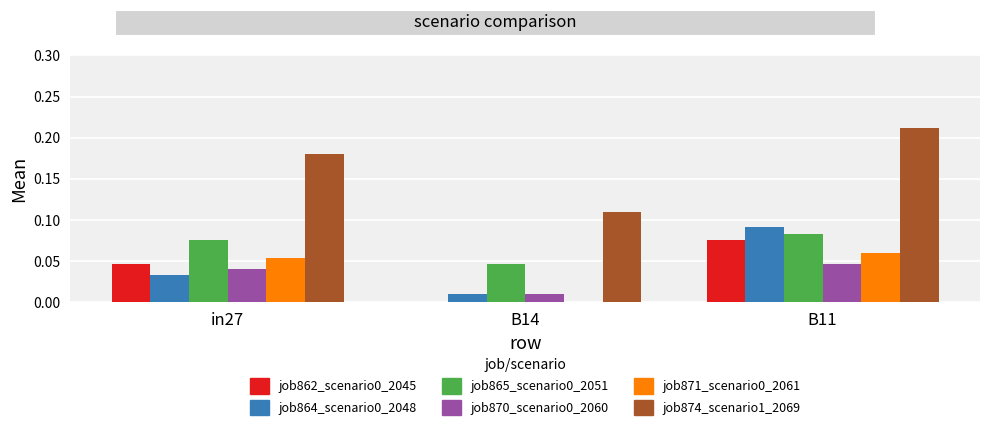

The value of job862_scenario0_2045 at B14 is 0.0. True or false?

True